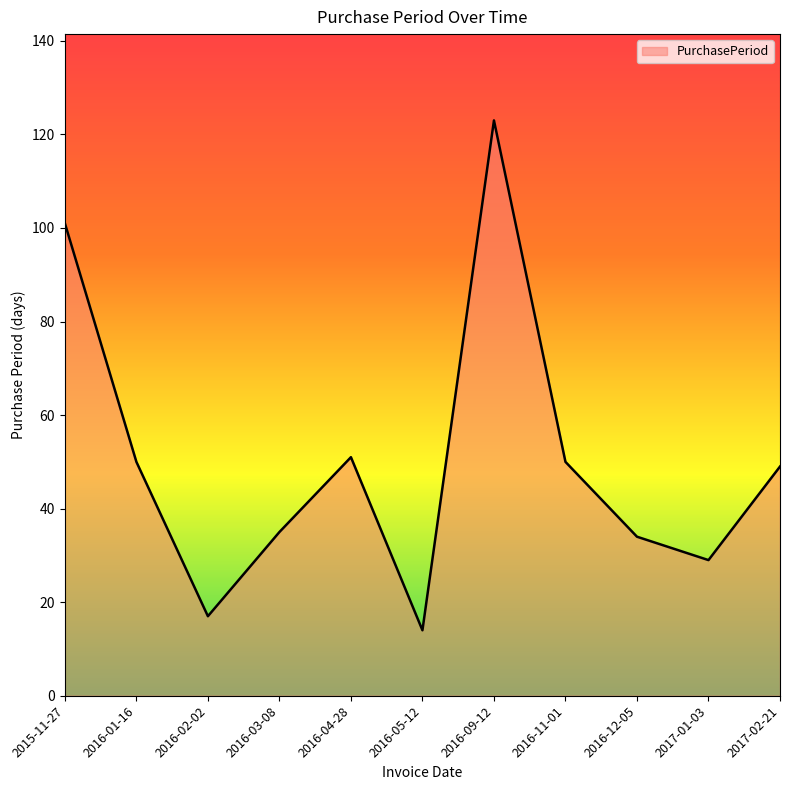

True or false: the data shows 51 at 2016-04-28.

True